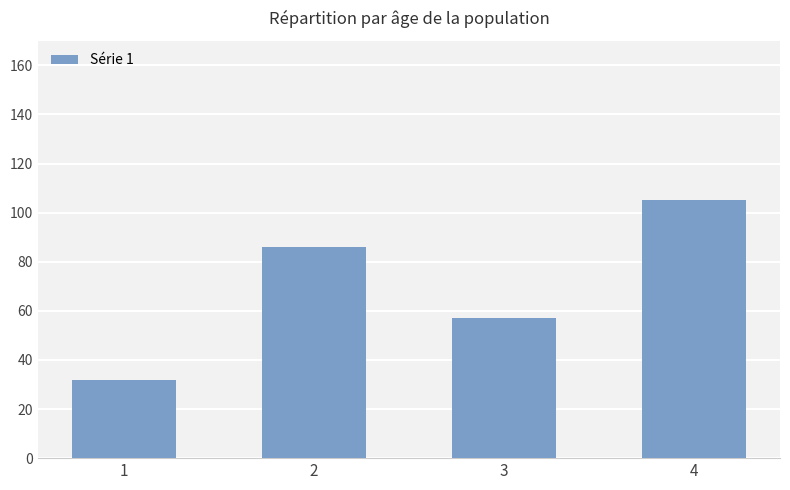

What is the approximate value at 4, to the nearest 5?

105